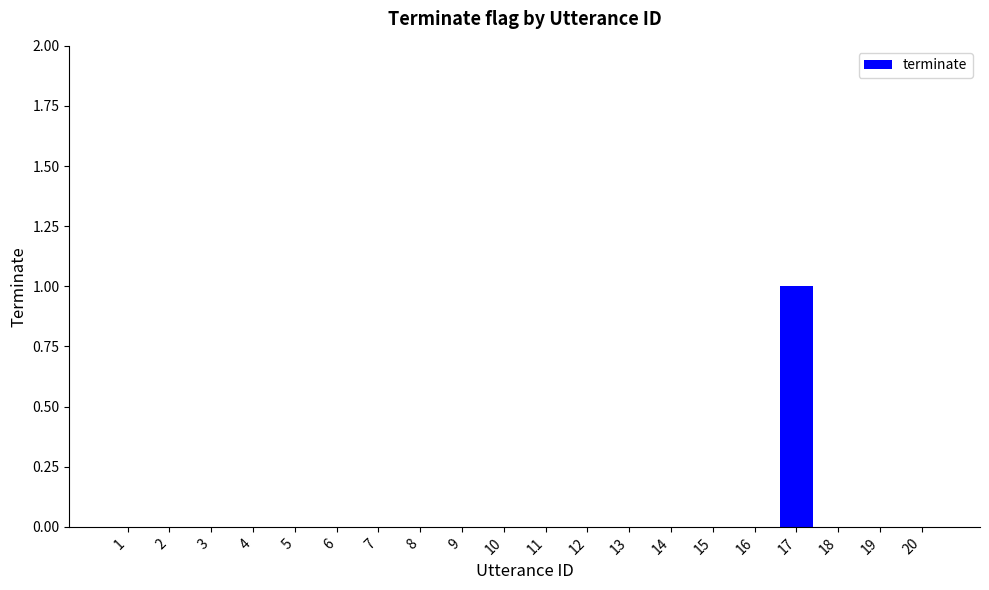

True or false: the data shows 1 at 1.

False